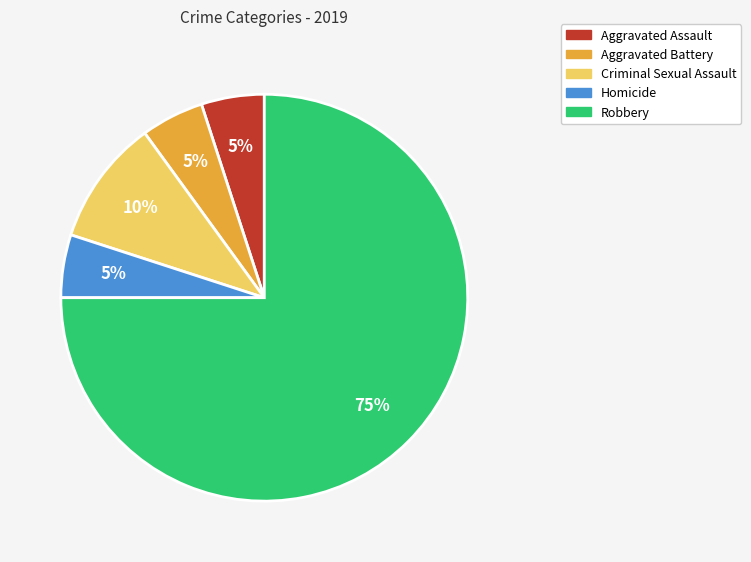

Between Aggravated Battery and Criminal Sexual Assault, which is larger?

Criminal Sexual Assault